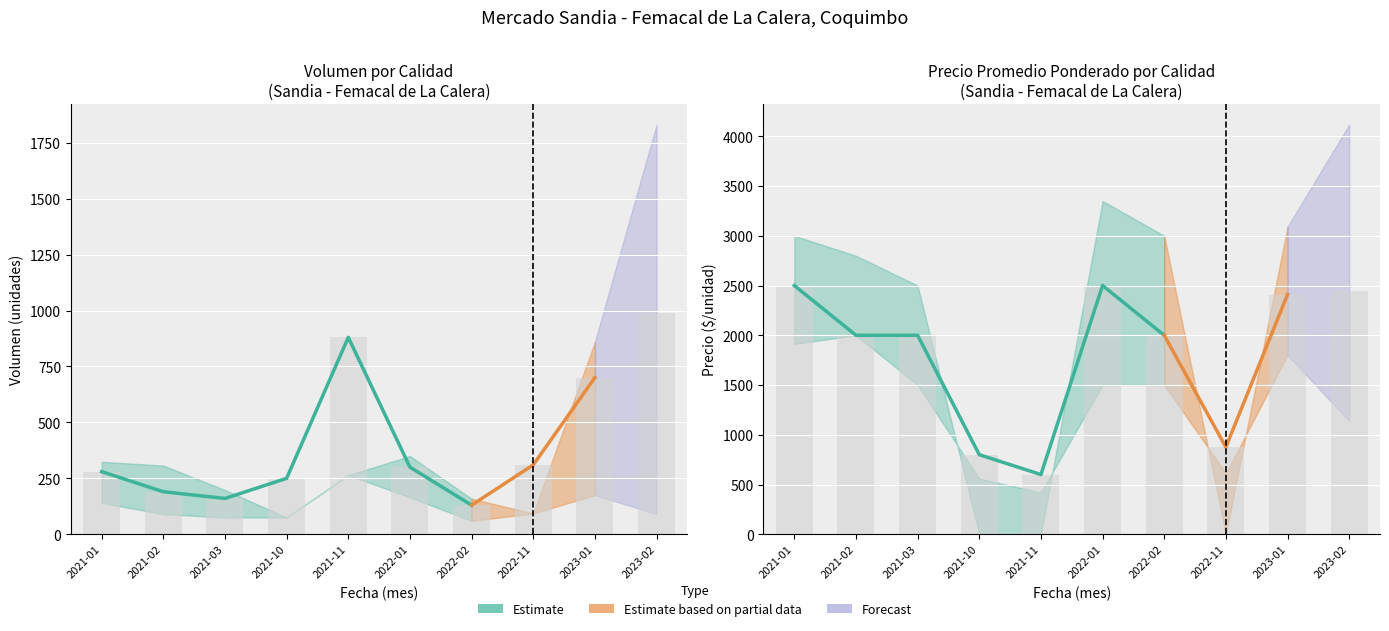

Count the number of categories in the chart.

10